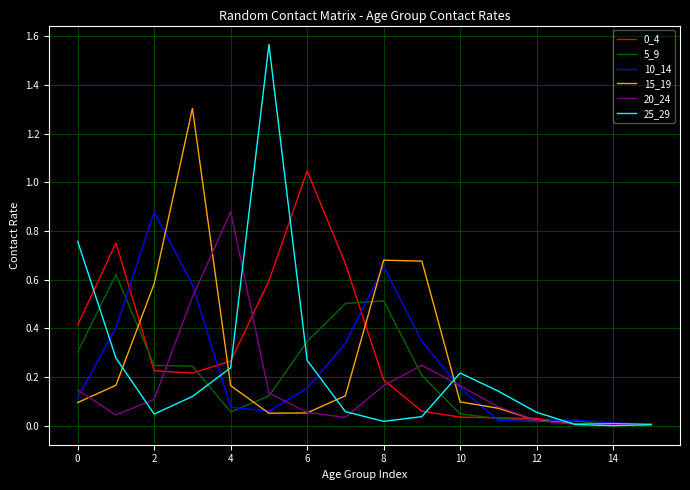

Which series has the widest spread of values?

25_29